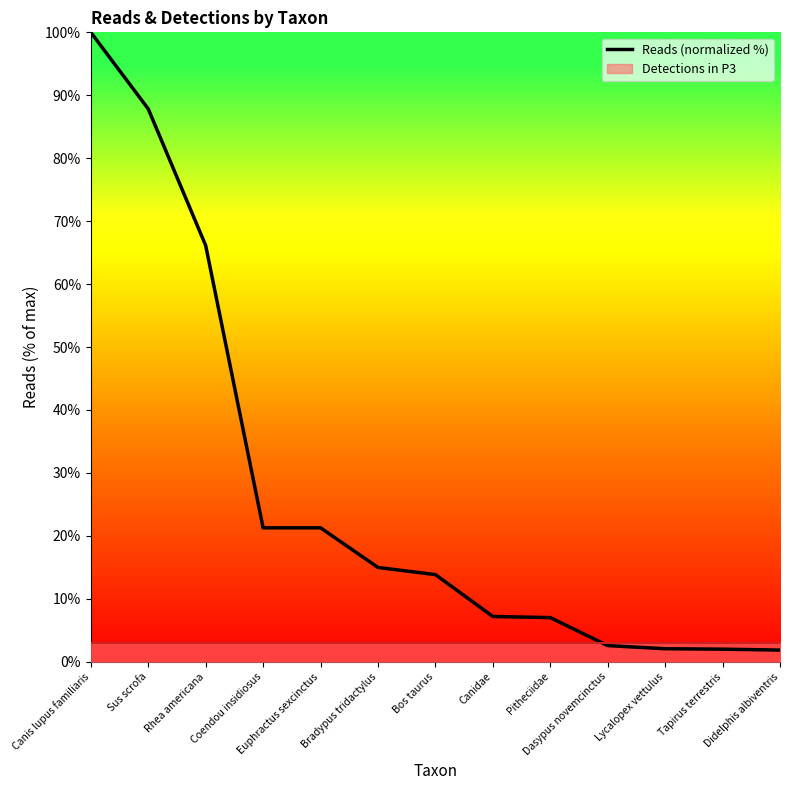

What is the value of the 4th point from the left?

21.3